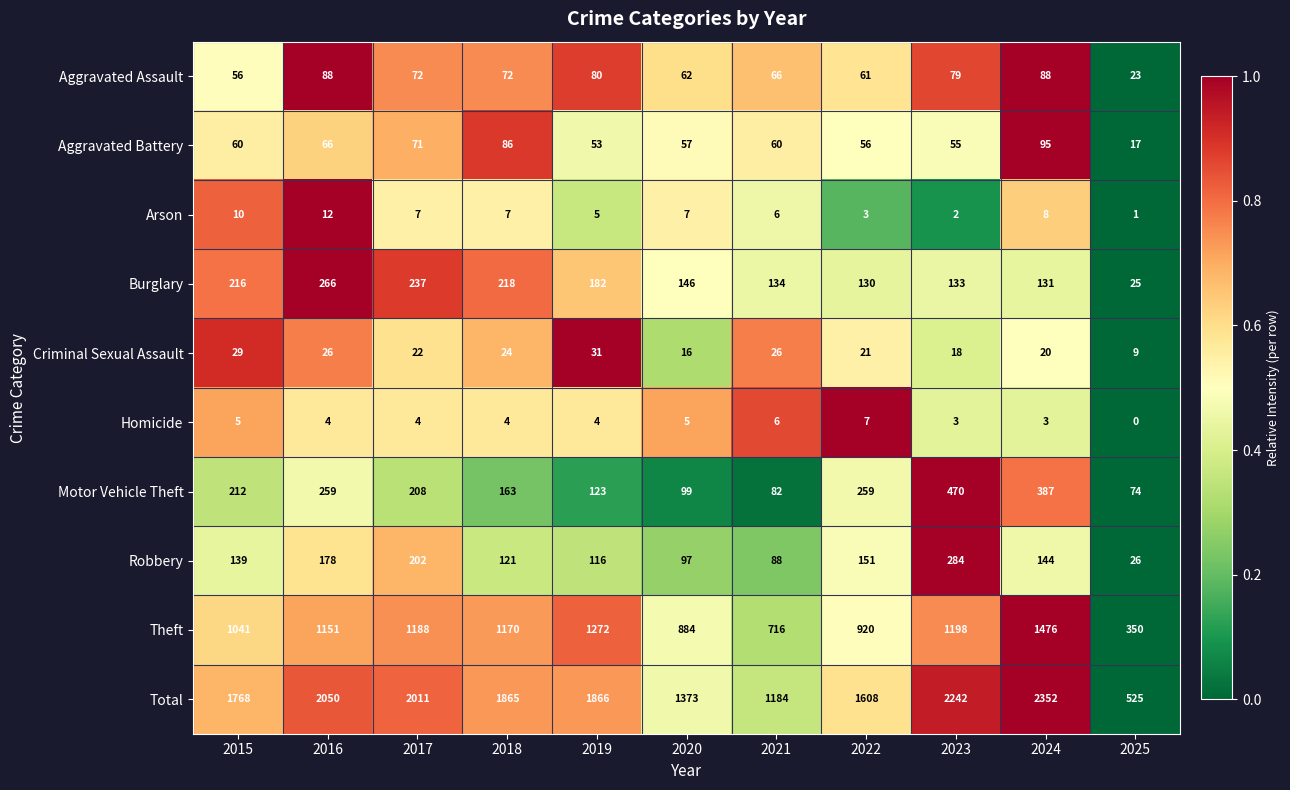

How many series are shown in this chart?

10